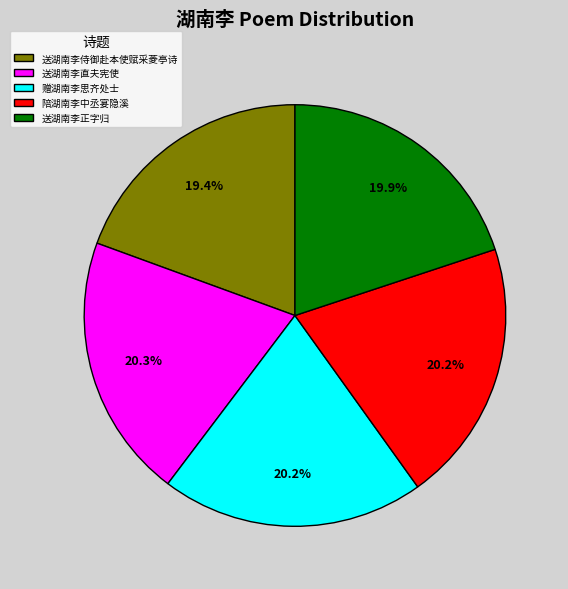

What is the ratio of the value at 赠湖南李思齐处士 to the value at 送湖南李正字归?

1.0